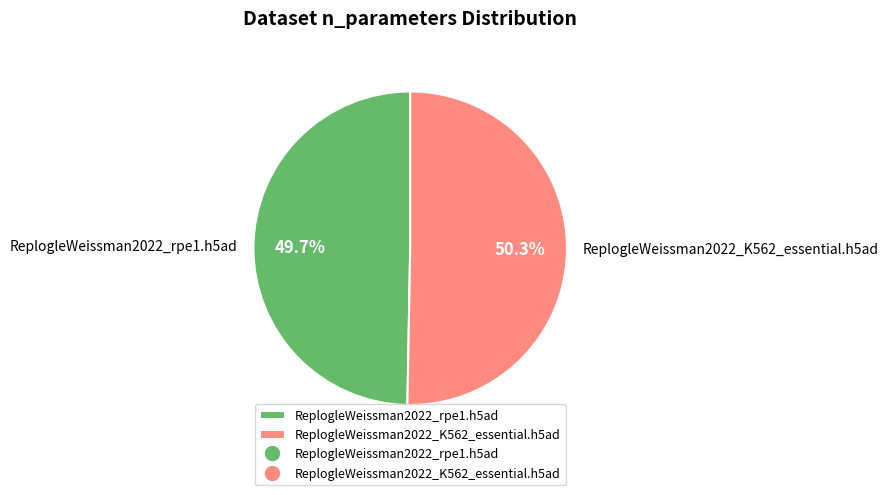

To the nearest percent, what is the difference between the ReplogleWeissman2022_rpe1.h5ad and ReplogleWeissman2022_K562_essential.h5ad slice percentages?

1%